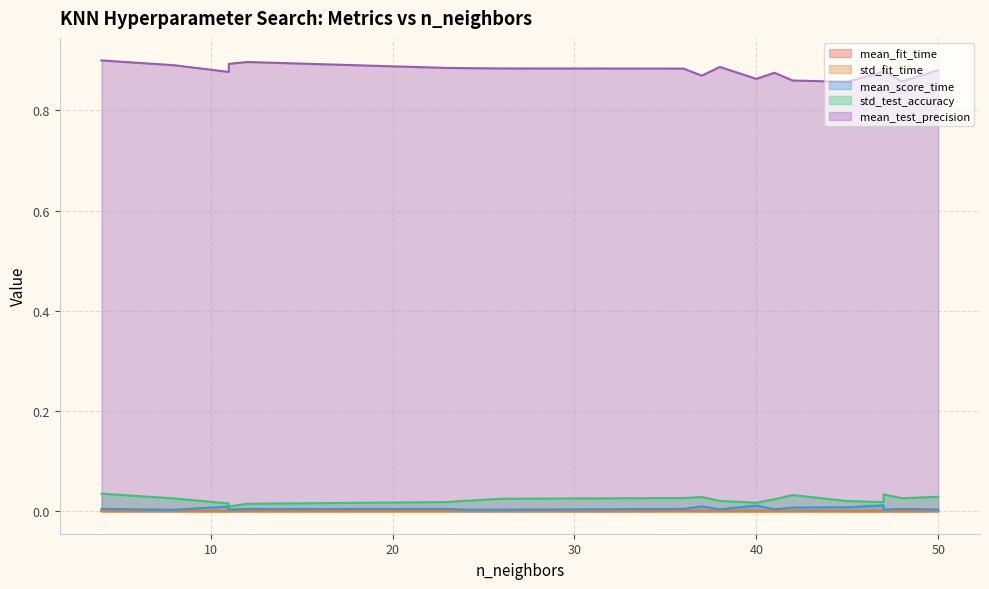

What is the label of the 19th point from the right?

45